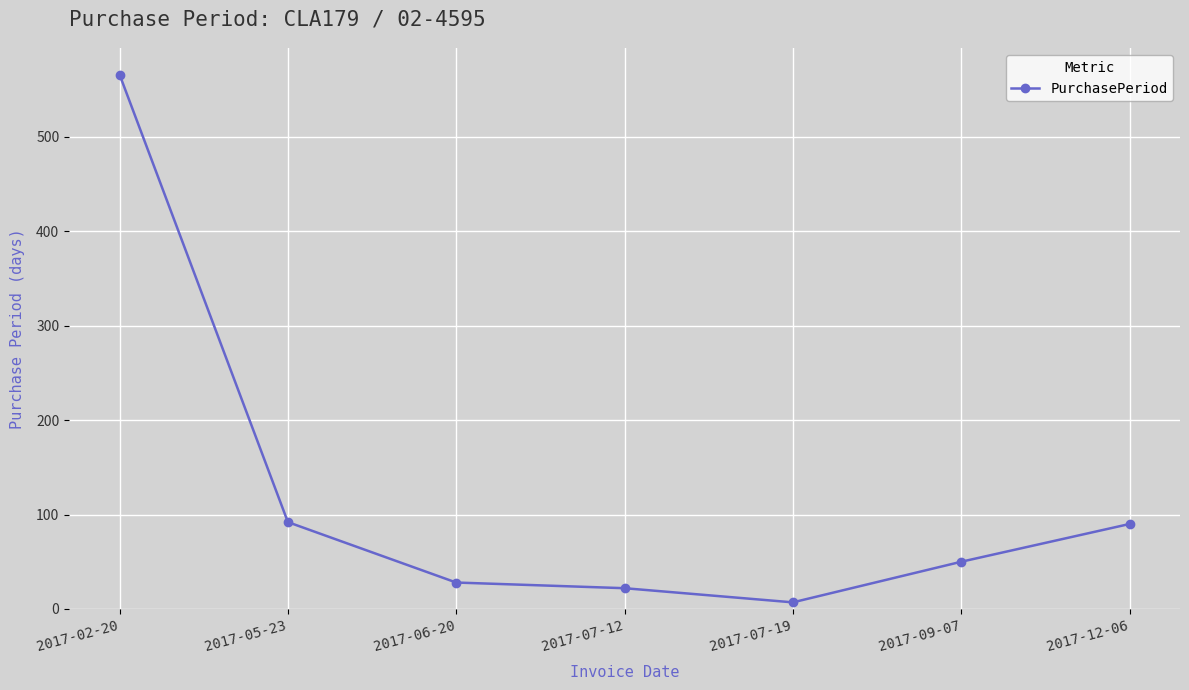

What is the difference between the values at 2017-02-20 and 2017-07-19?

559